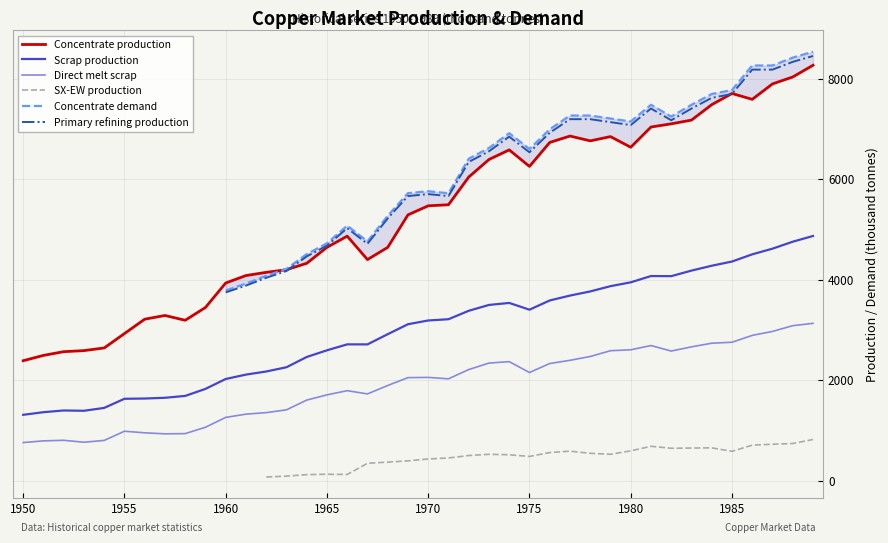

What is the minimum value for Direct melt scrap?

756.1